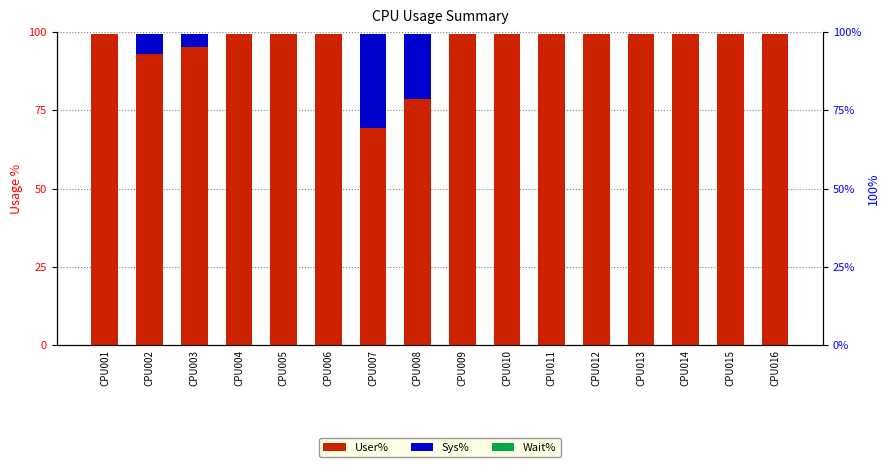

Where is Wait% nearest to the value 0?

CPU001